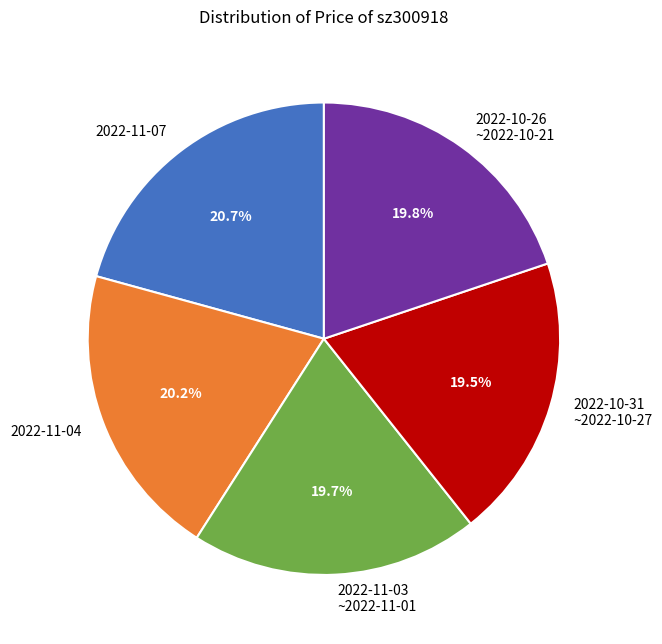

What is the ratio of the value at 2022-11-04 to the value at 2022-10-26 ~2022-10-21?

1.0